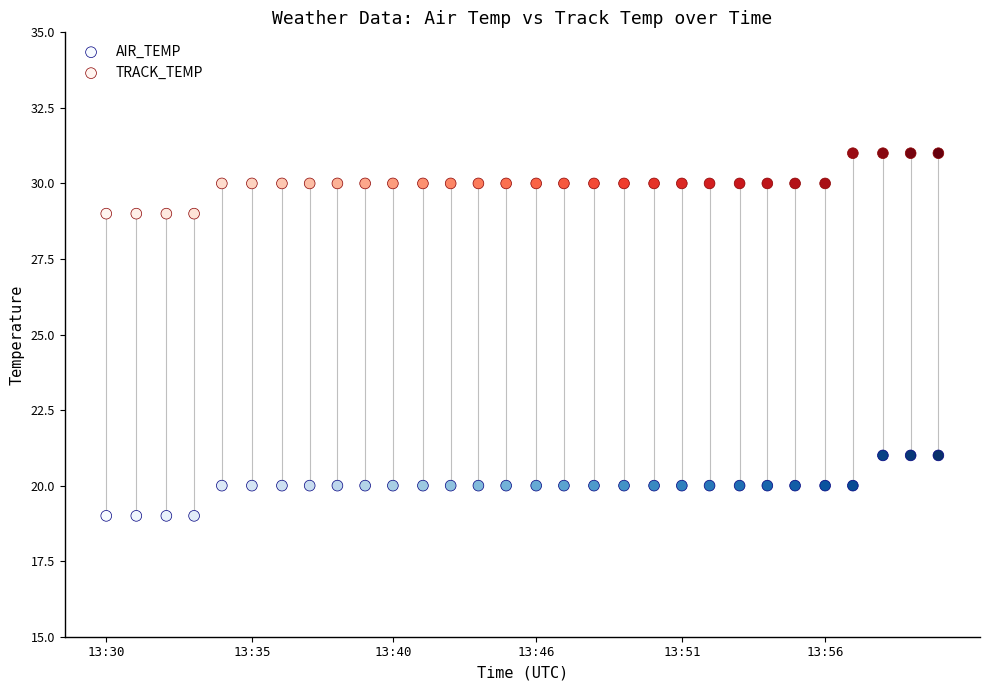

Across all data points, what is the range of X values (max minus min)?

1800